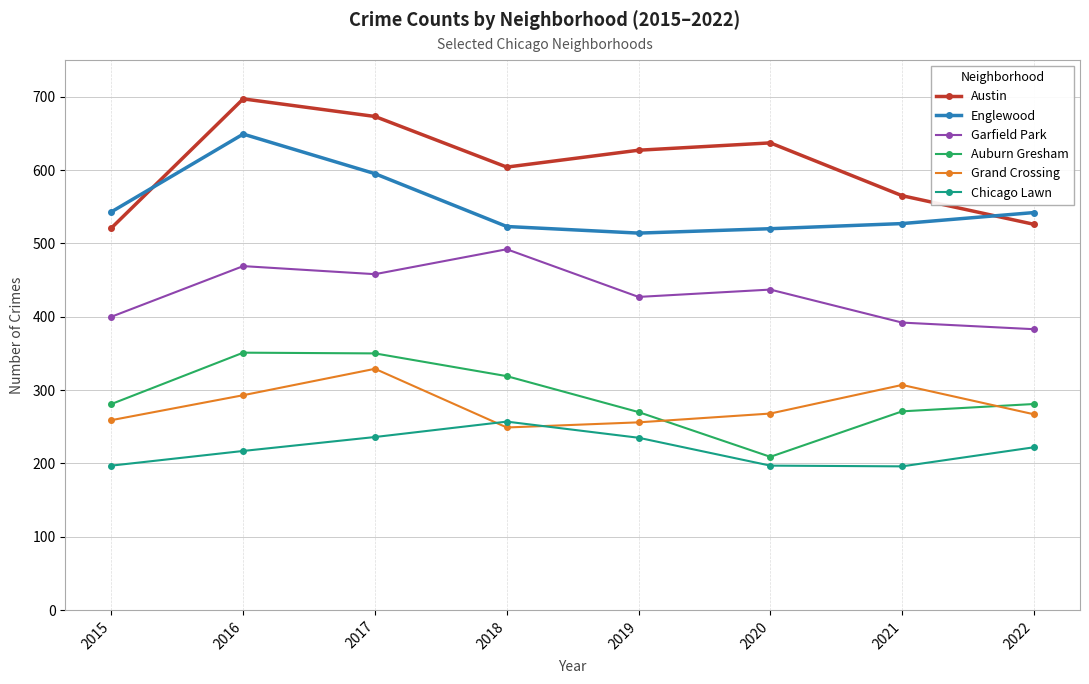

Is it true that Austin equals 627 at 2019?

True